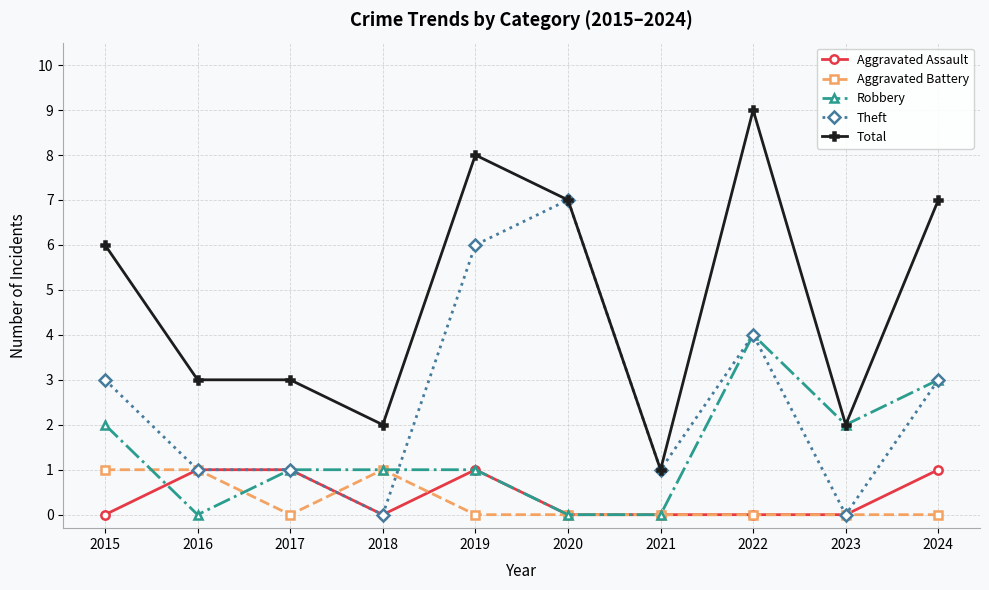

True or false: Aggravated Battery and Total cross at least once.

False